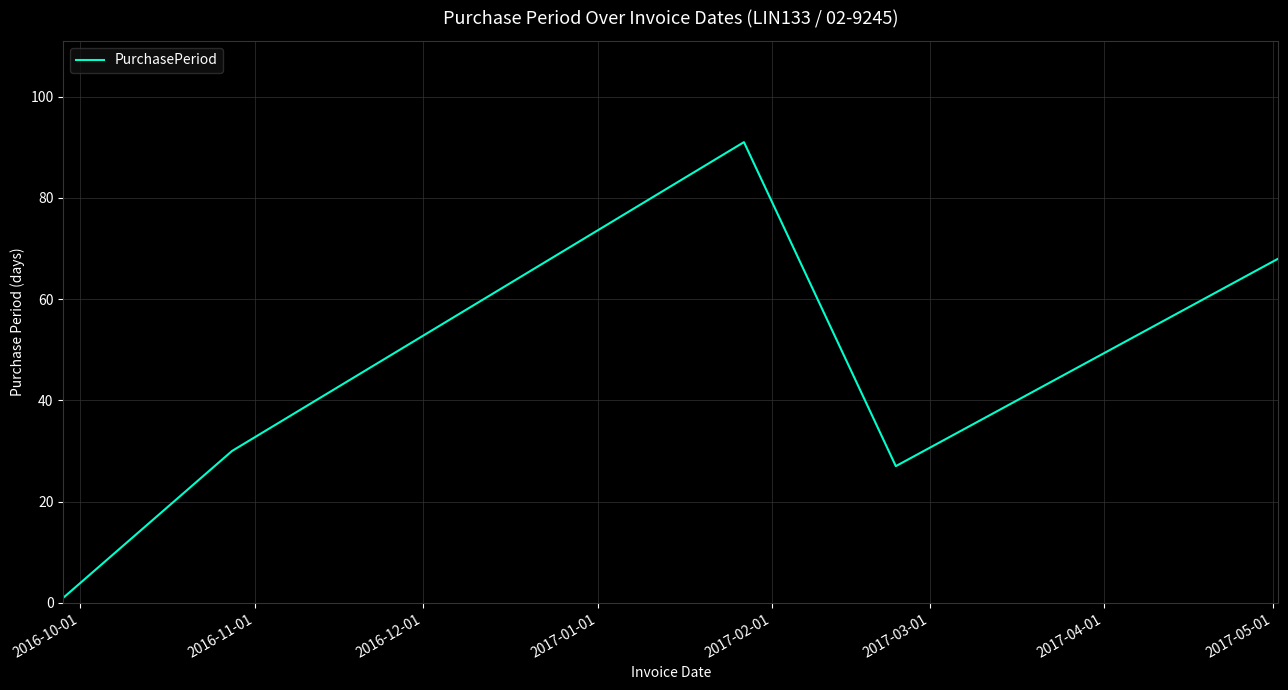

True or false: there are more than 1 points higher than both neighbors.

False